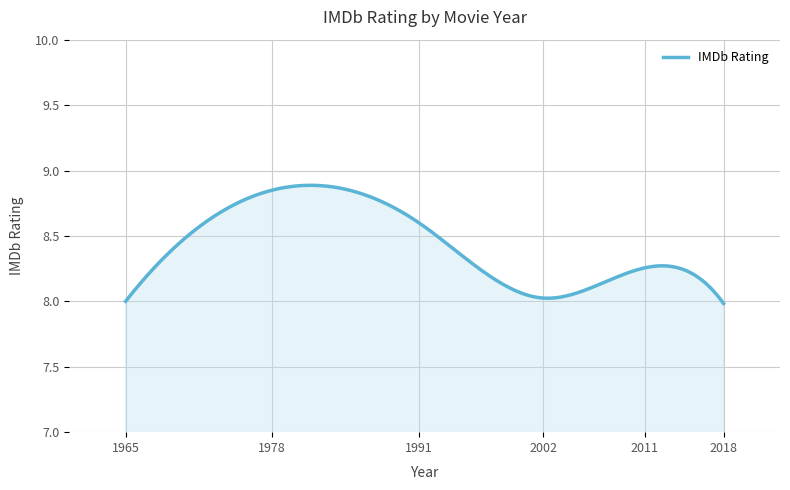

What is the difference between the maximum and minimum values?

0.9